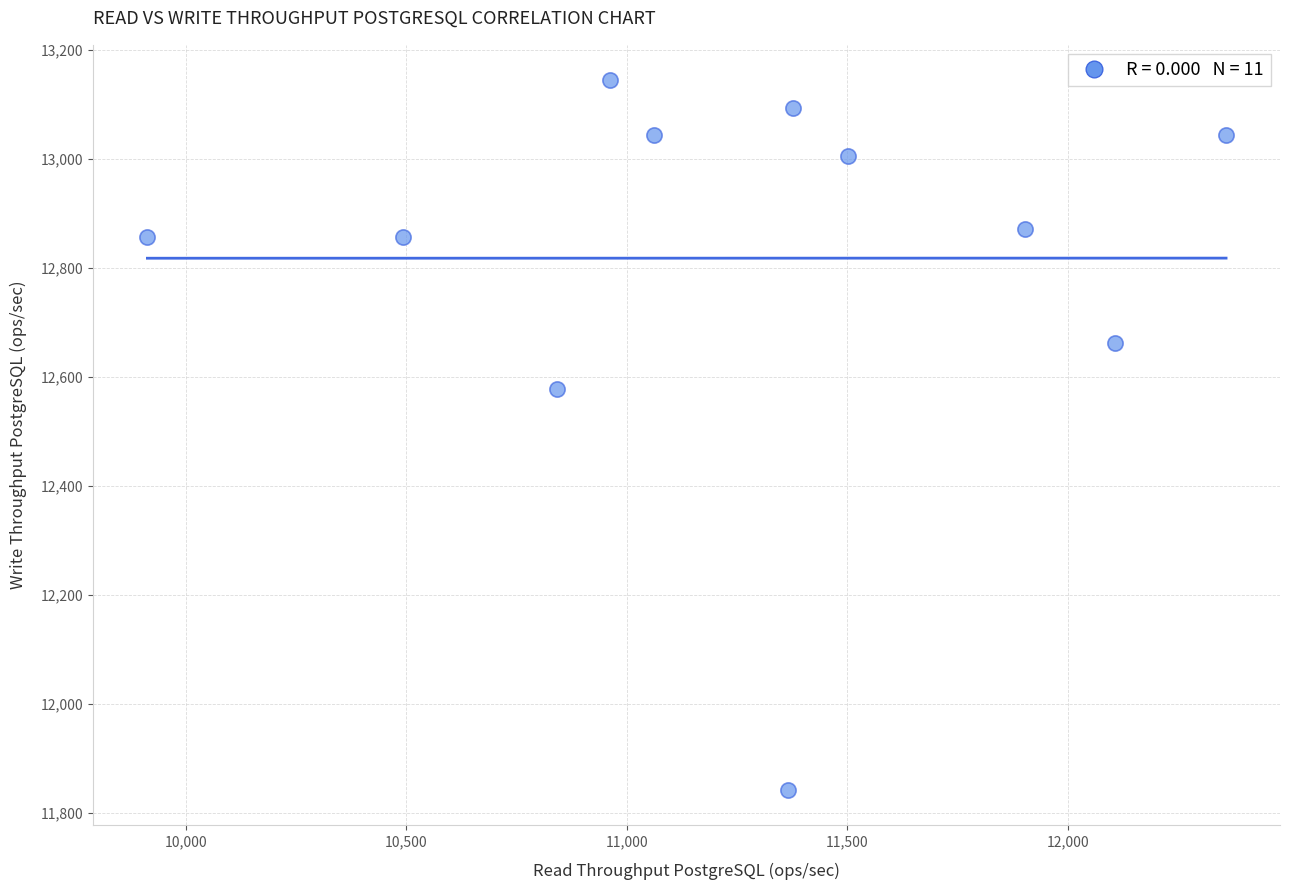

What Y value in the scatter plot is closest to 12493?

12577.2